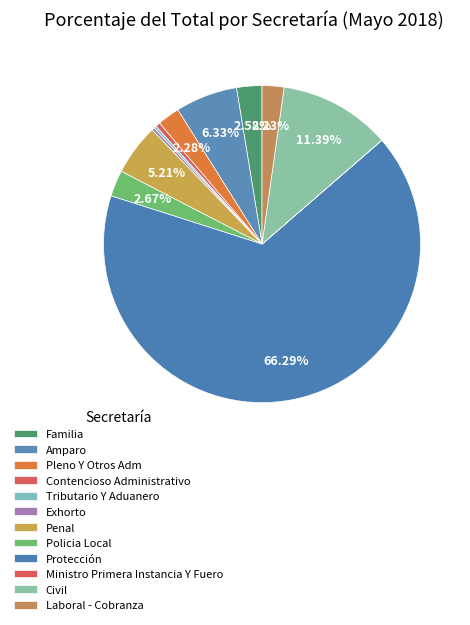

Is Protección the majority of the pie?

Yes